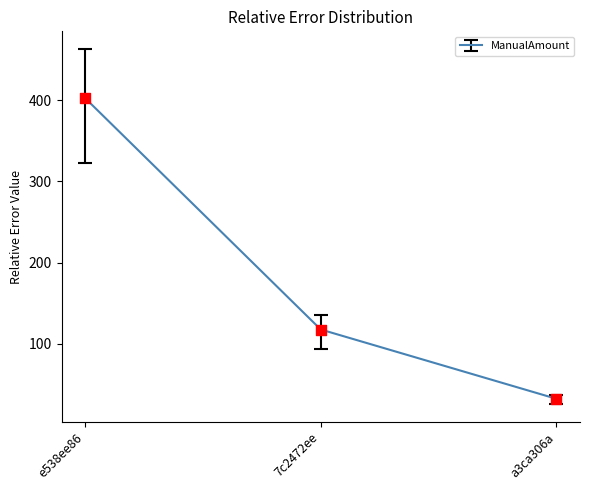

What is the change in value from e538ee86 to a3ca306a?

-370.7